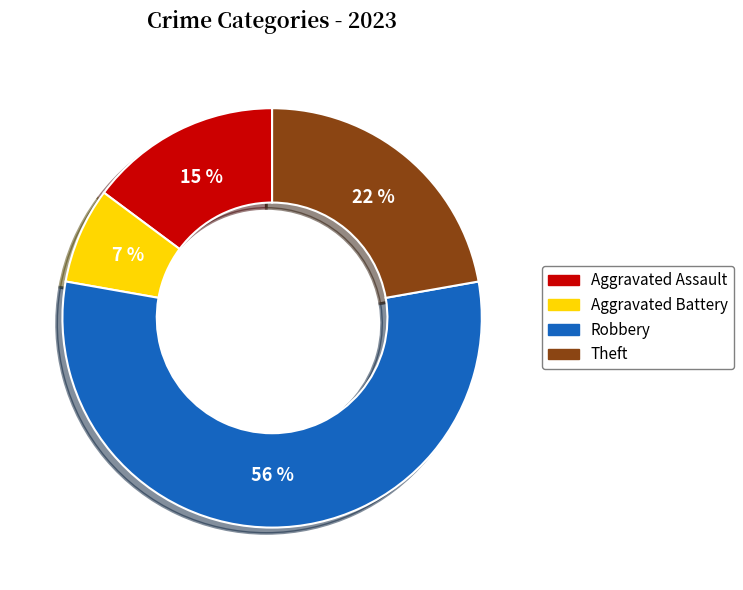

To the nearest percent, what is the average slice percentage?

25%